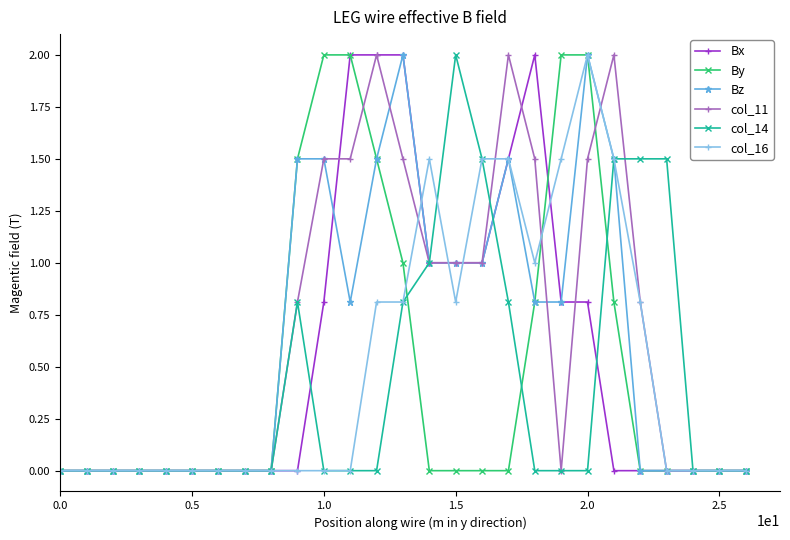

What are all the series names shown in the legend?

Bx, By, Bz, col_11, col_14, col_16